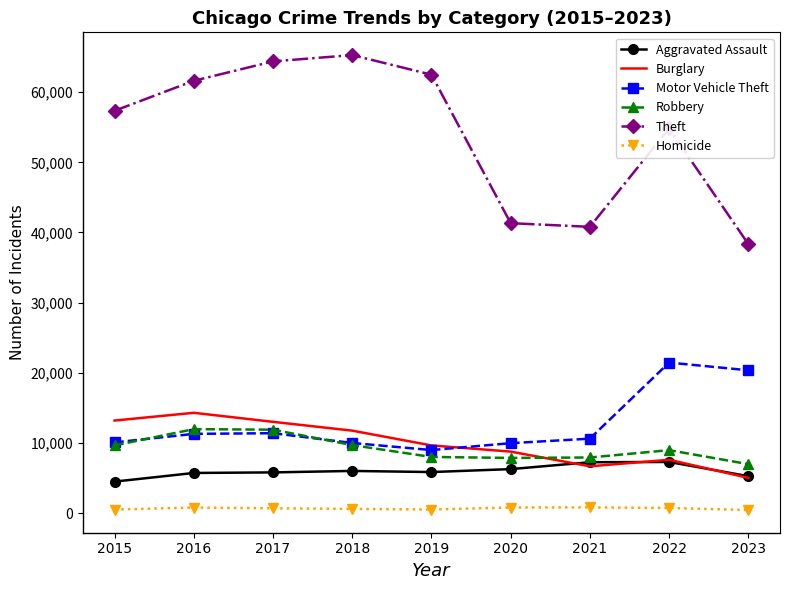

At 2021, list the series in order from largest to smallest.

Theft, Motor Vehicle Theft, Robbery, Aggravated Assault, Burglary, Homicide